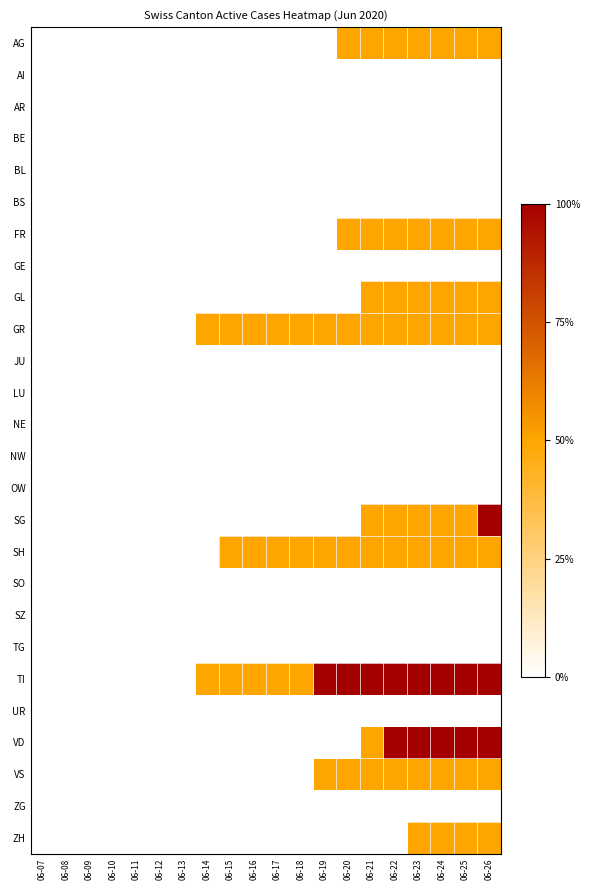

List the series in order of their peak value, lowest first.

AI, AR, BE, BL, BS, GE, JU, LU, NE, NW, OW, SO, SZ, TG, UR, ZG, AG, FR, GL, GR, SH, VS, ZH, SG, TI, VD